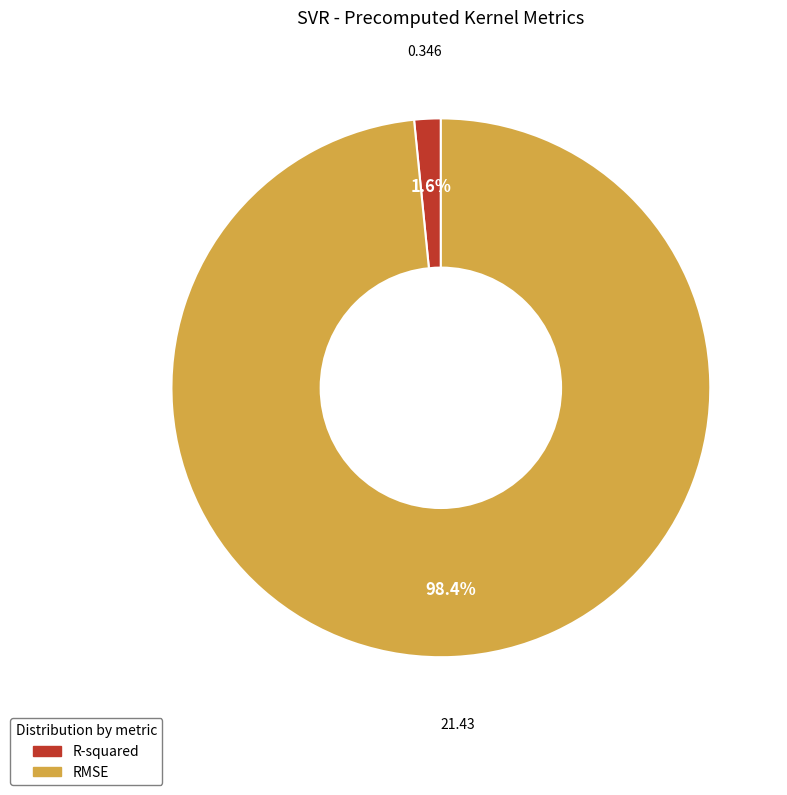

To the nearest percent, what percentage of the pie is R-squared?

2%